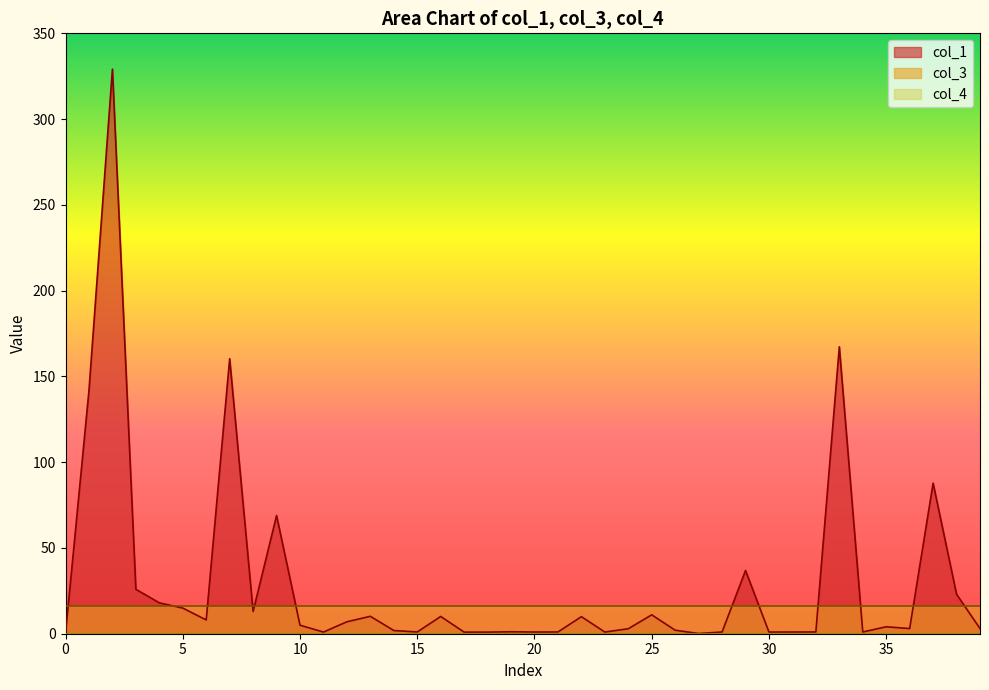

Between 29 and 8, which is larger?

29